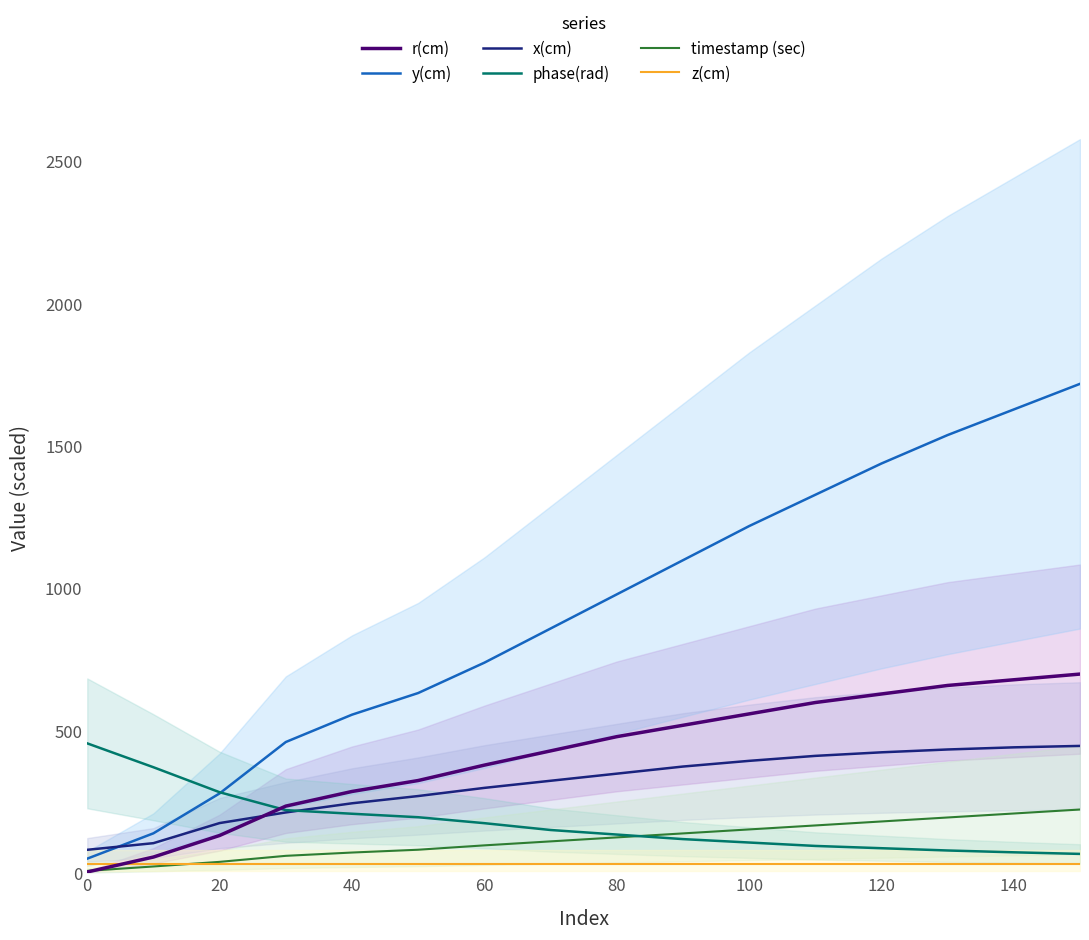

What is the minimum value for x(cm)?

82.4